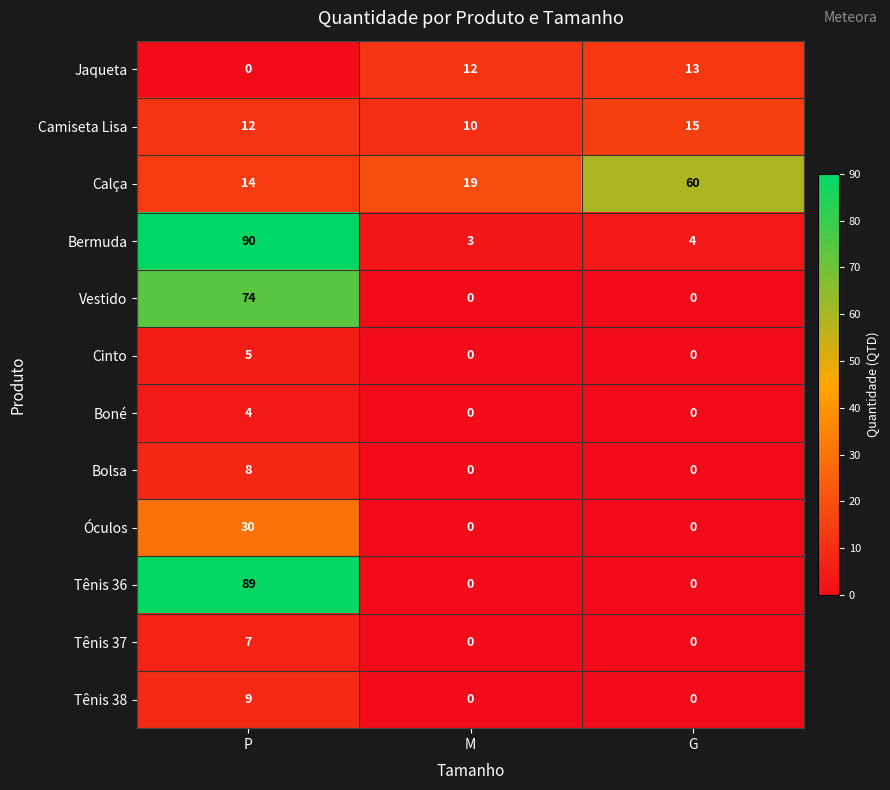

Which series changed the most between P and M?

Tênis 36